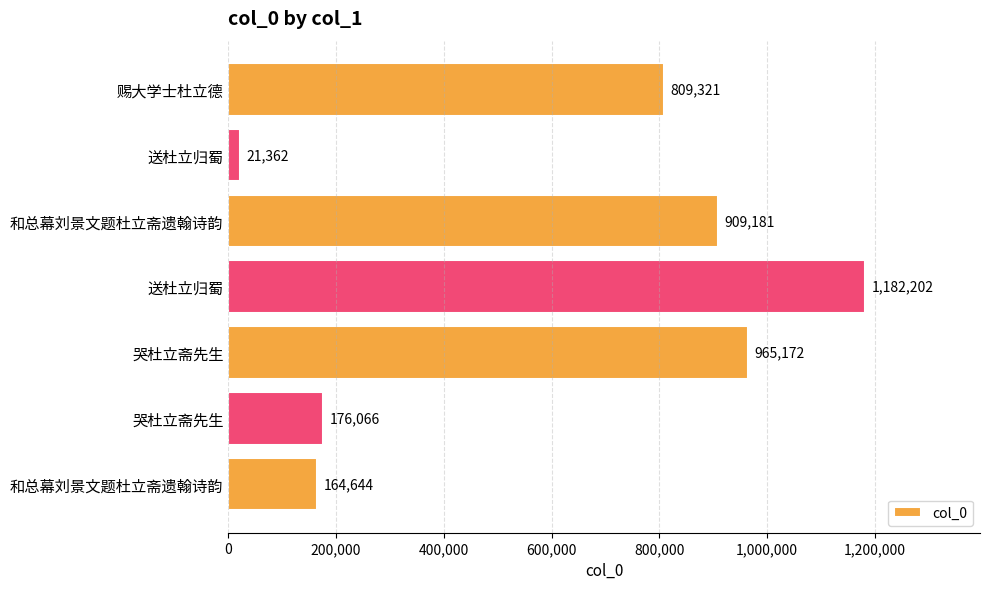

What is the difference between the maximum and minimum values?

1160840